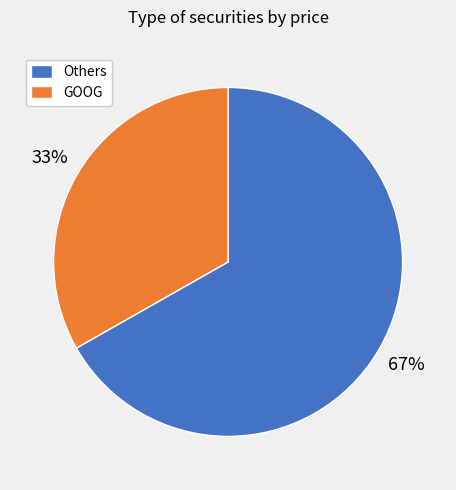

Is Others the majority of the pie?

Yes